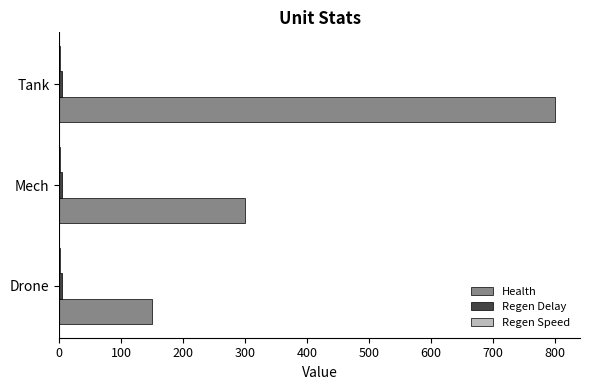

Which series has the largest total across all categories?

Health